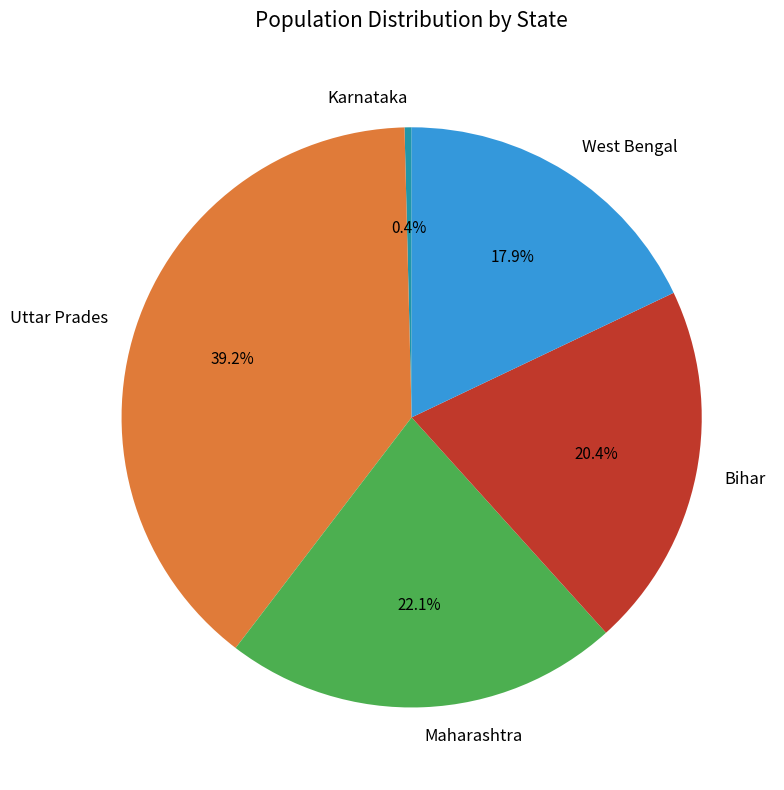

Rank the categories by value from lowest to highest.

Karnataka, West Bengal, Bihar, Maharashtra, Uttar Prades